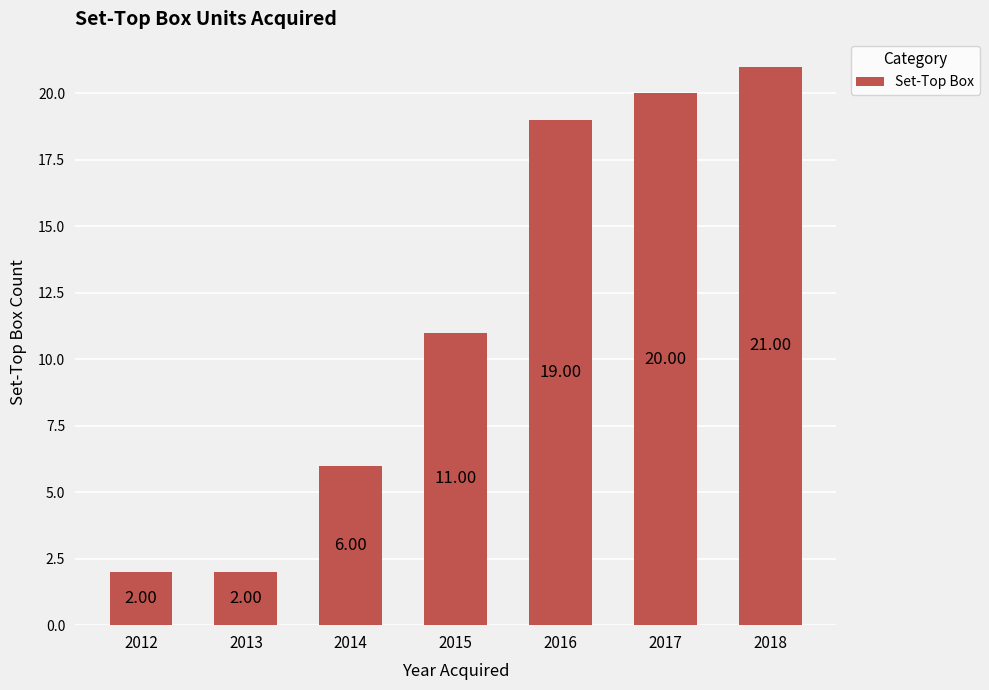

The chart shows a value of 11 at 2015. True or false?

True